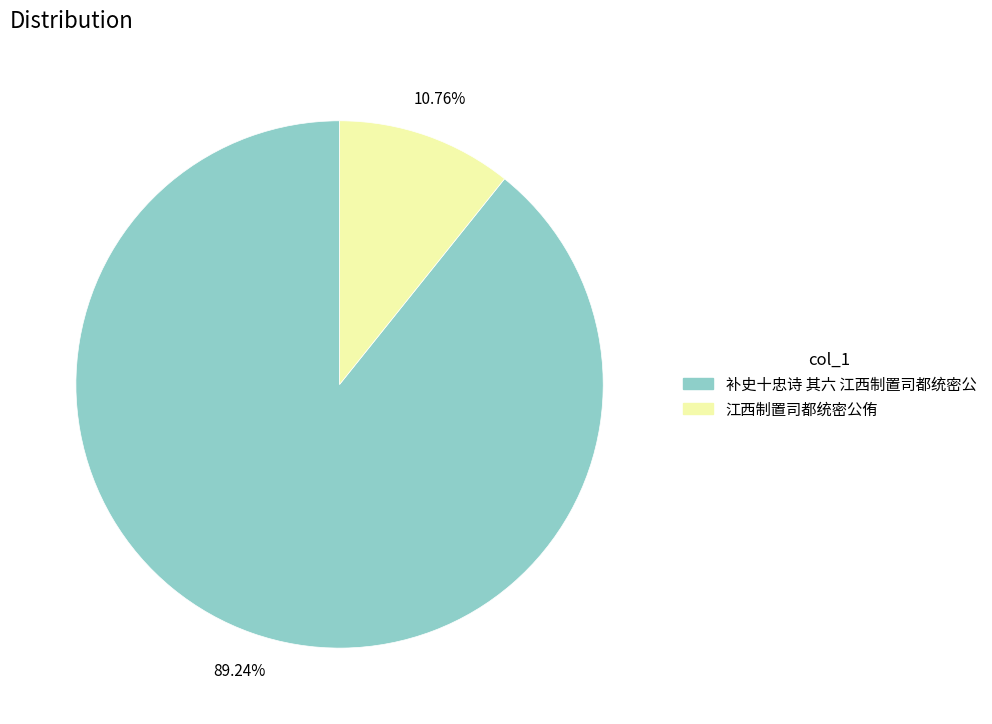

What is the total percentage of 江西制置司都统密公侑 and 补史十忠诗 其六 江西制置司都统密公?

100.0%